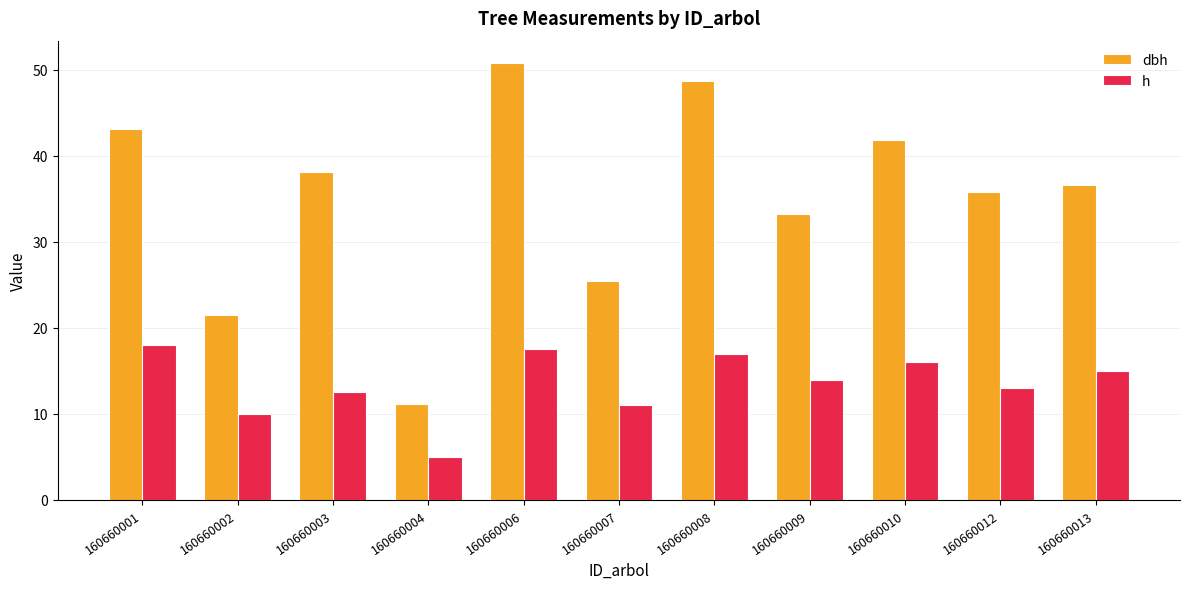

Rank the series at 160660006 from lowest to highest value.

h, dbh